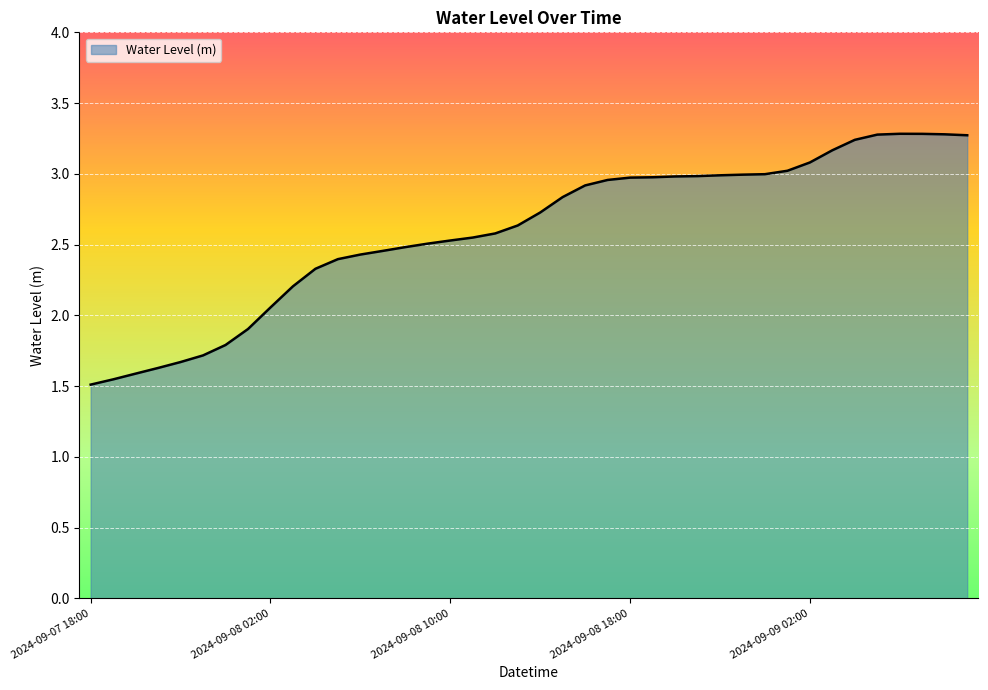

What is the greatest value displayed?

3.3